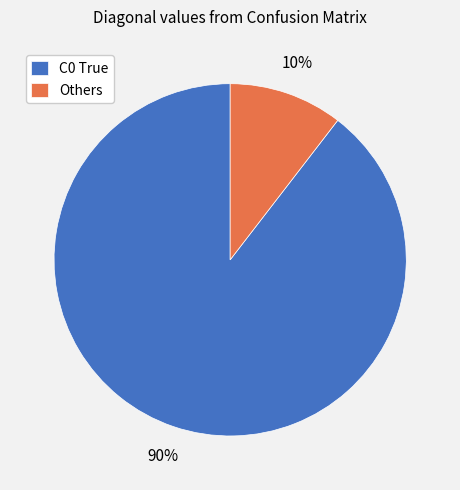

The Others slice represents 1% of the pie. True or false?

False